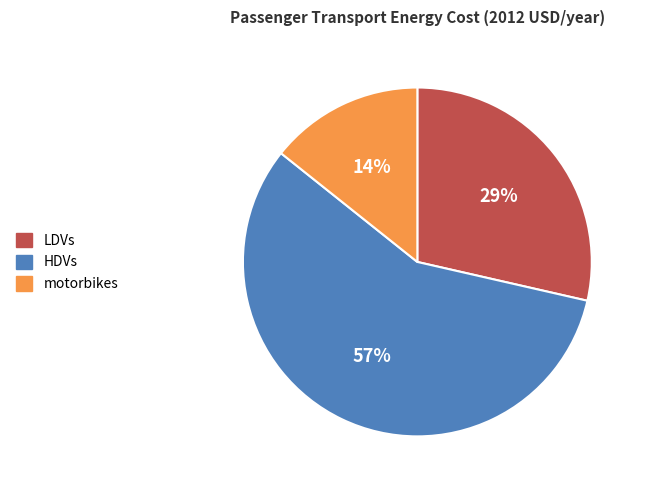

Is there a majority slice in this chart?

Yes